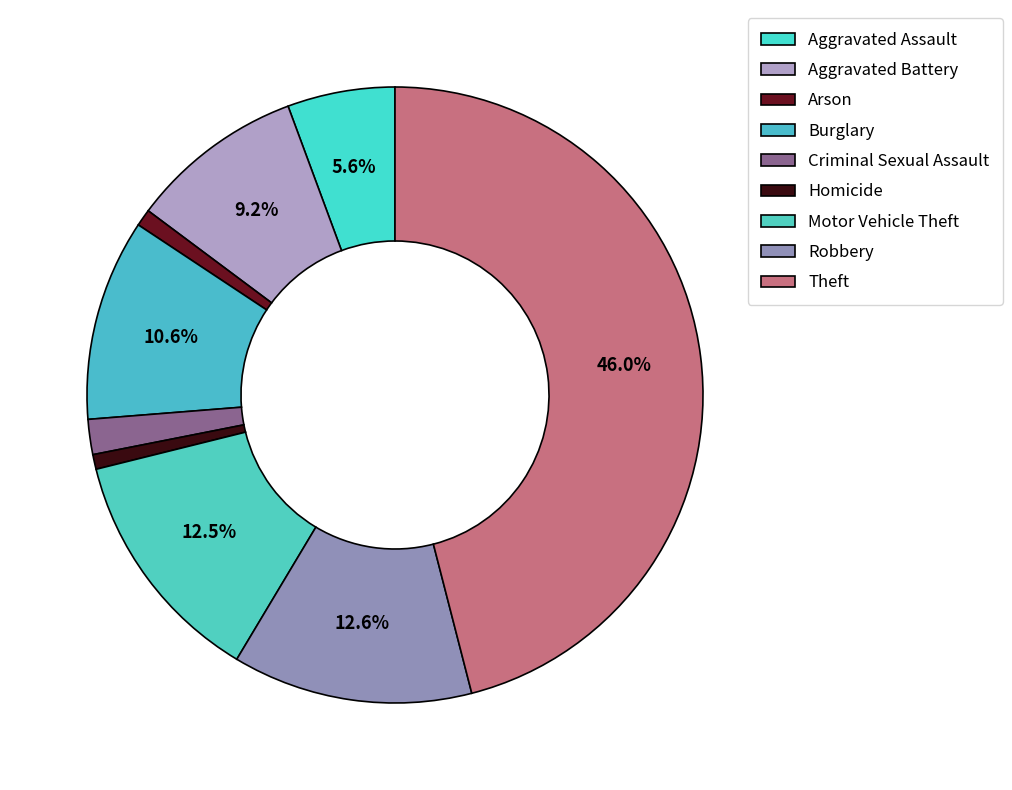

What is the change in value from Aggravated Battery to Motor Vehicle Theft?

+57